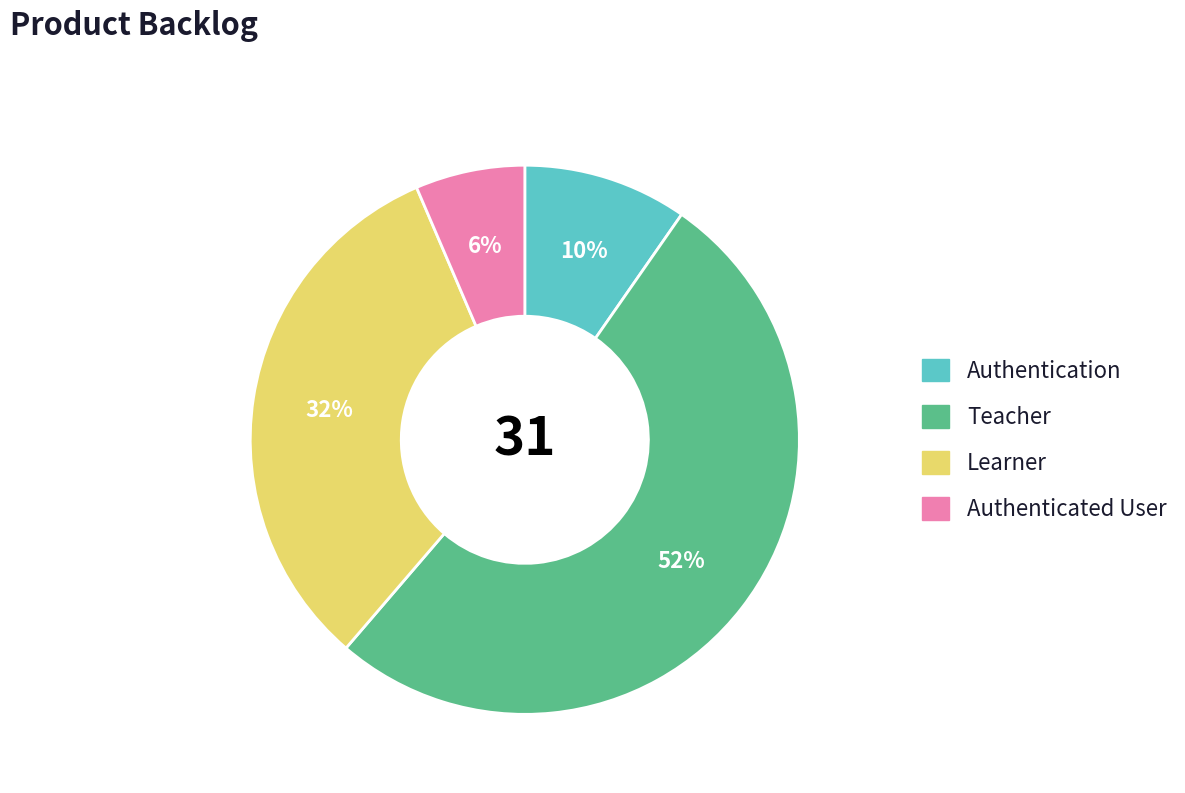

How many slices are in this pie chart?

4